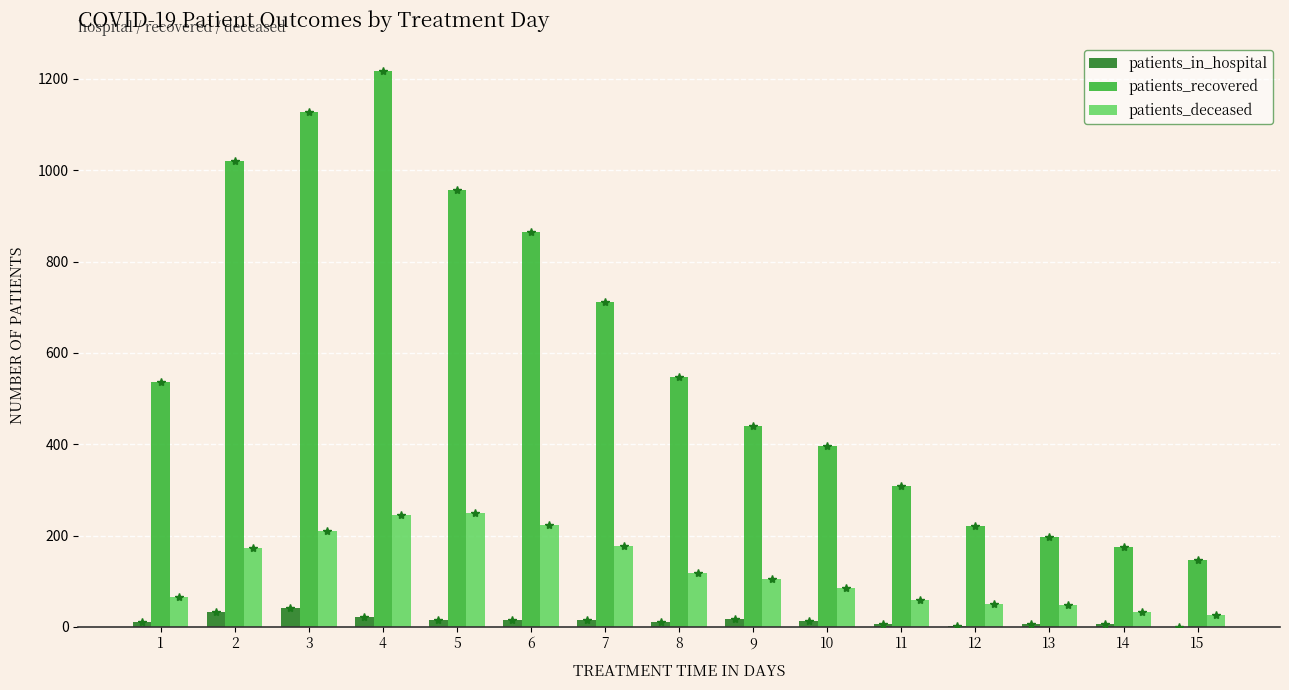

Is it true that patients_recovered equals 548 at 8?

True